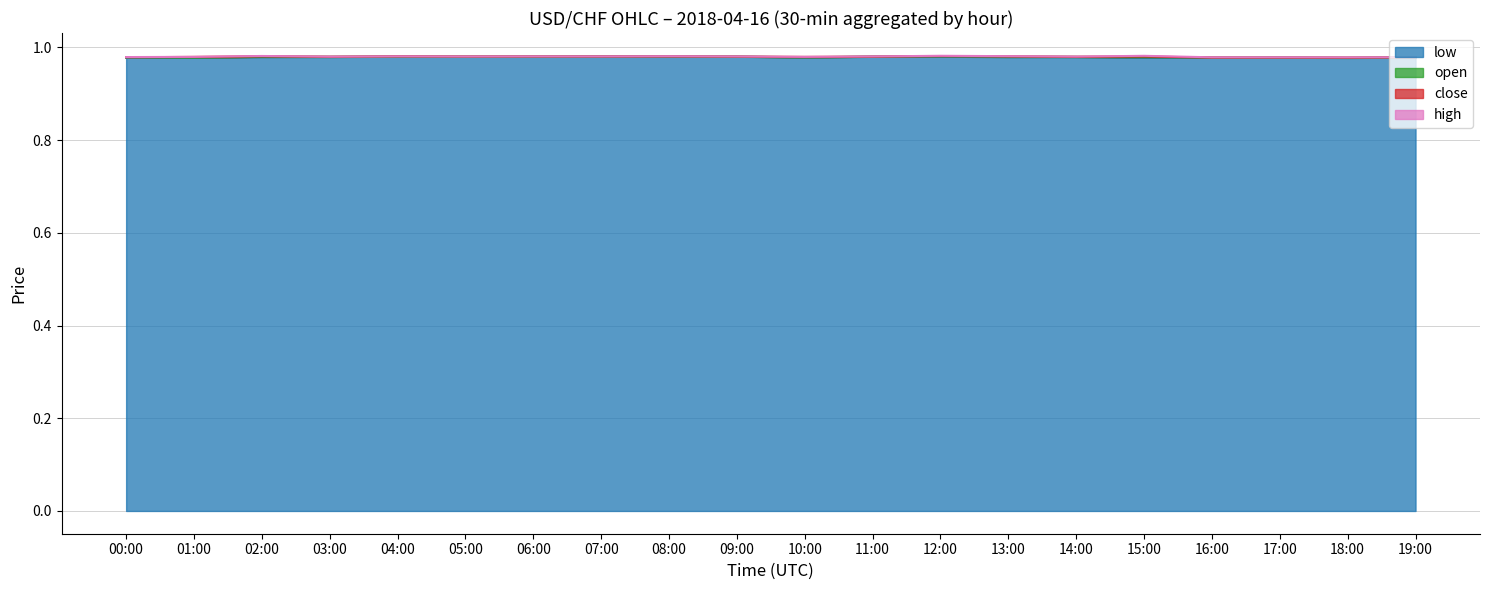

Where is low nearest to the value 0?

18:00